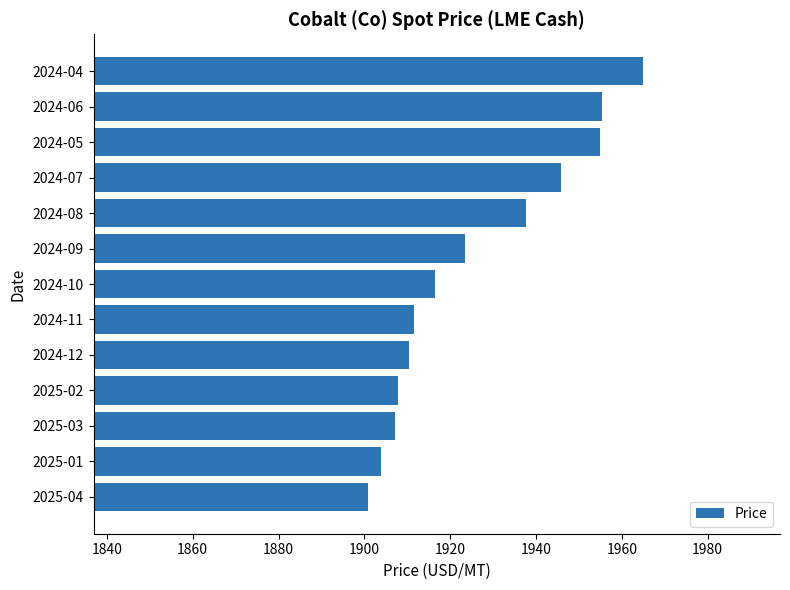

What is the difference between the second highest and second lowest values?

51.5